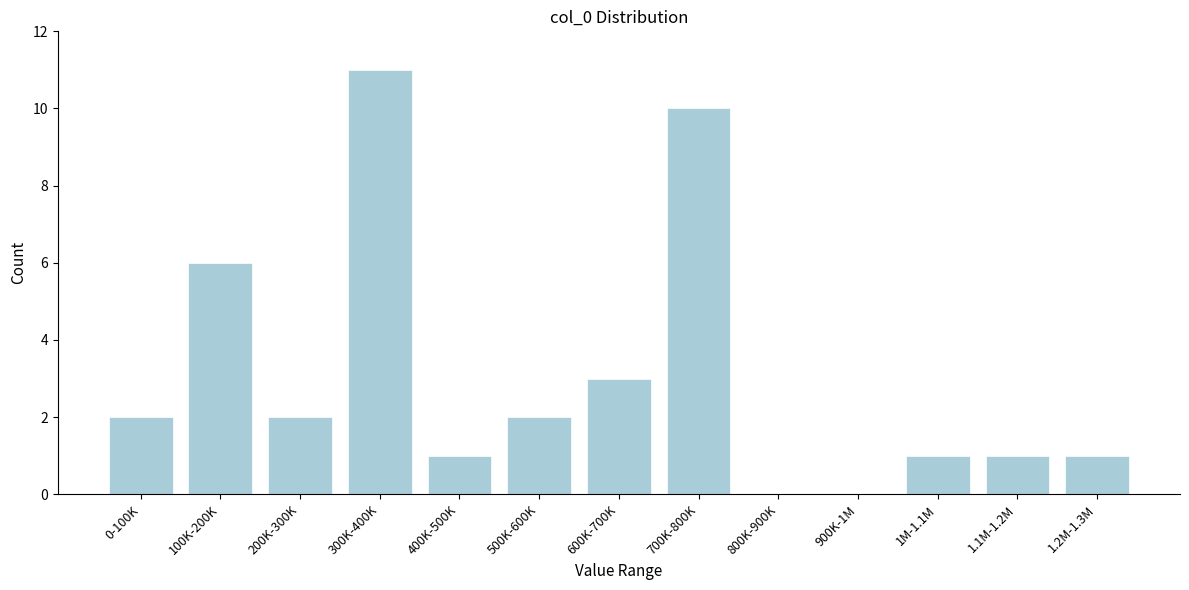

Reading right to left, transcribe all the data shown in this chart.

1.2M-1.3M=1	1.1M-1.2M=1	1M-1.1M=1	900K-1M=0	800K-900K=0	700K-800K=10	600K-700K=3	500K-600K=2	400K-500K=1	300K-400K=11	200K-300K=2	100K-200K=6	0-100K=2